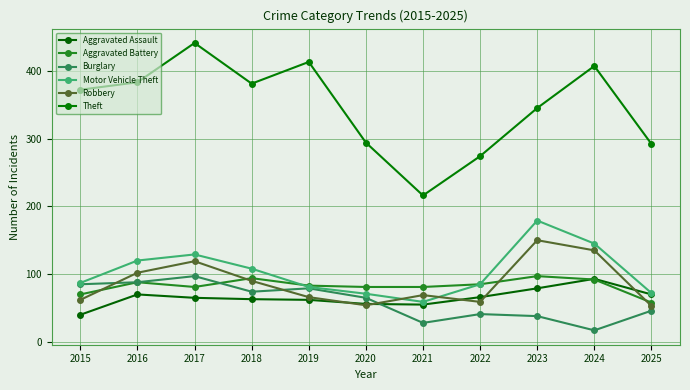

At which category does Robbery reach its first local peak?

2017